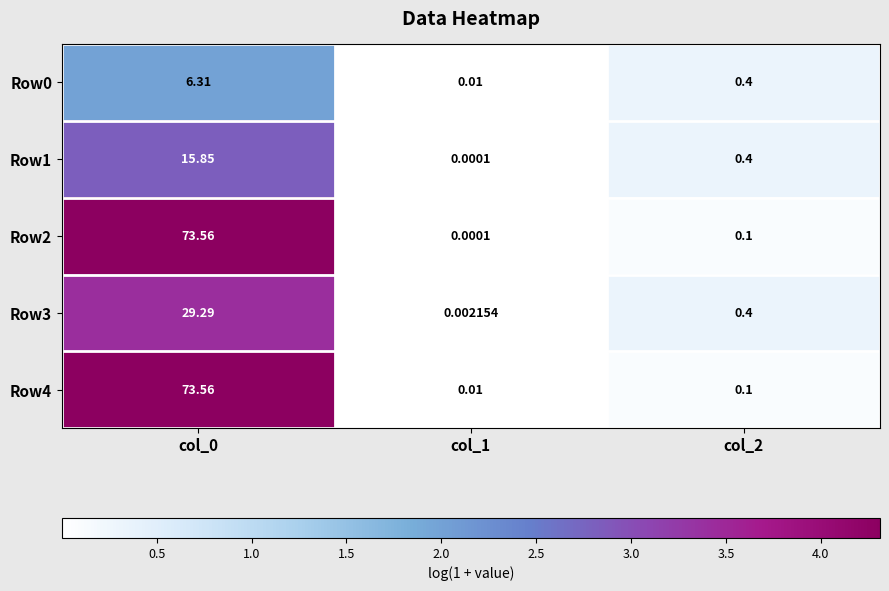

Is the value of Row3 at col_0 greater than the value of Row4 at col_1?

Yes